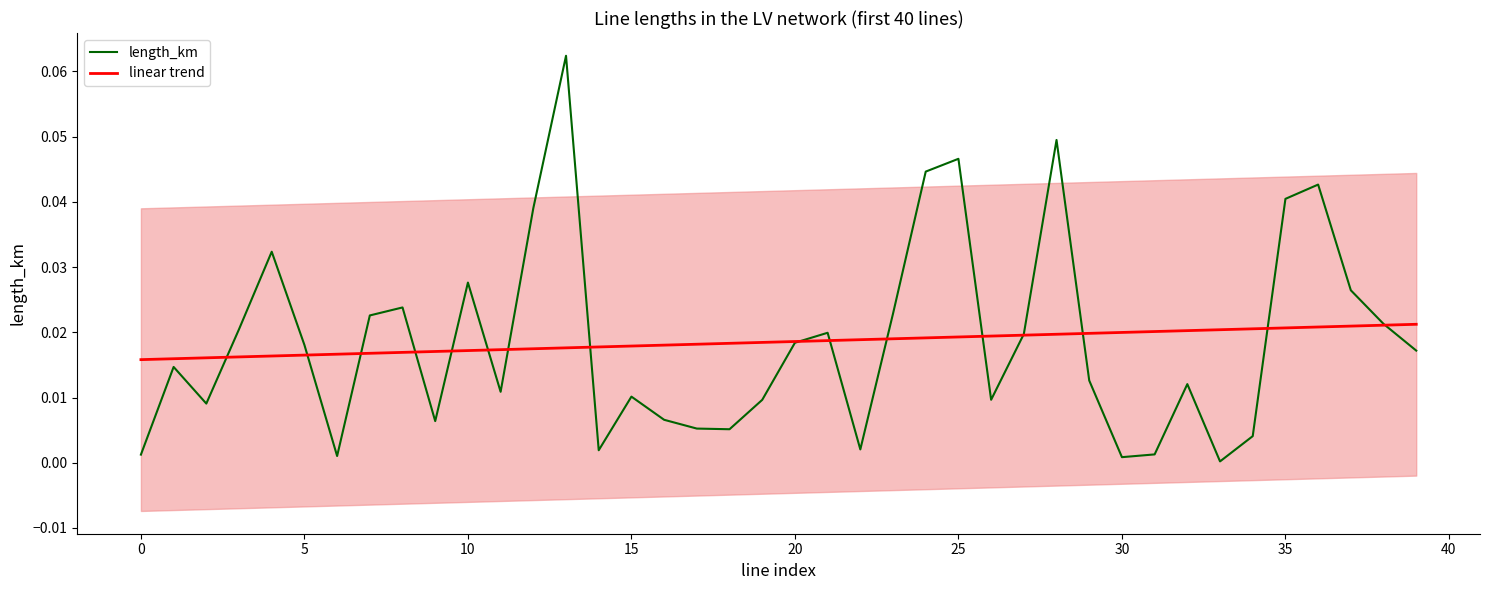

What is the label of the 30th point from the left?

29